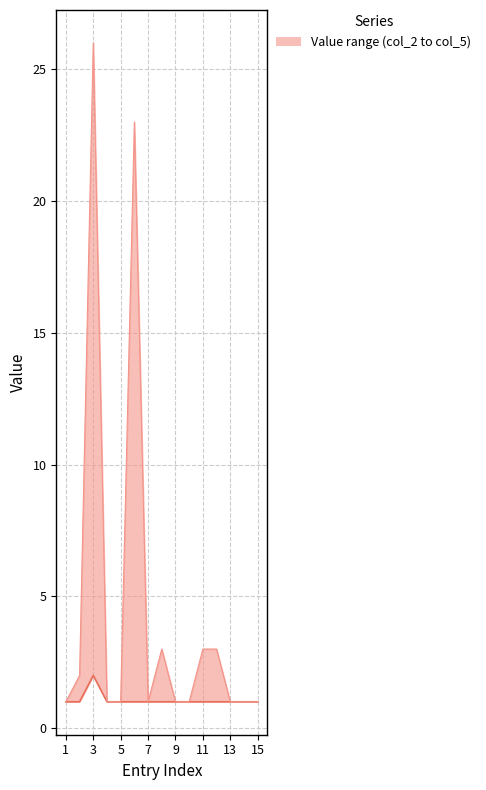

True or false: upper has a value of 0 at 9.

False